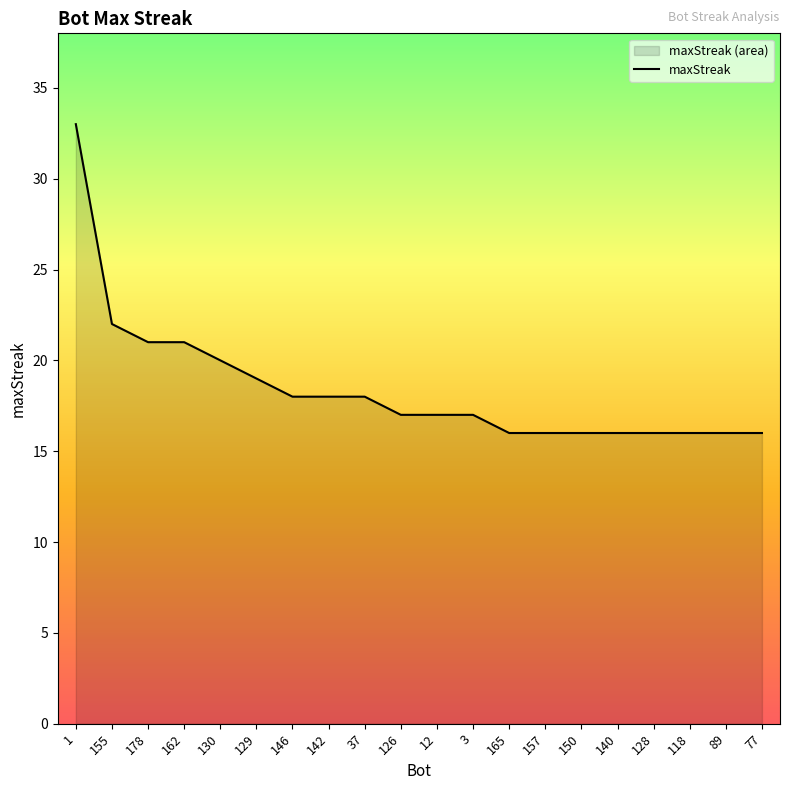

List the labels in order of value, smallest first.

165, 157, 150, 140, 128, 118, 89, 77, 126, 12, 3, 146, 142, 37, 129, 130, 178, 162, 155, 1